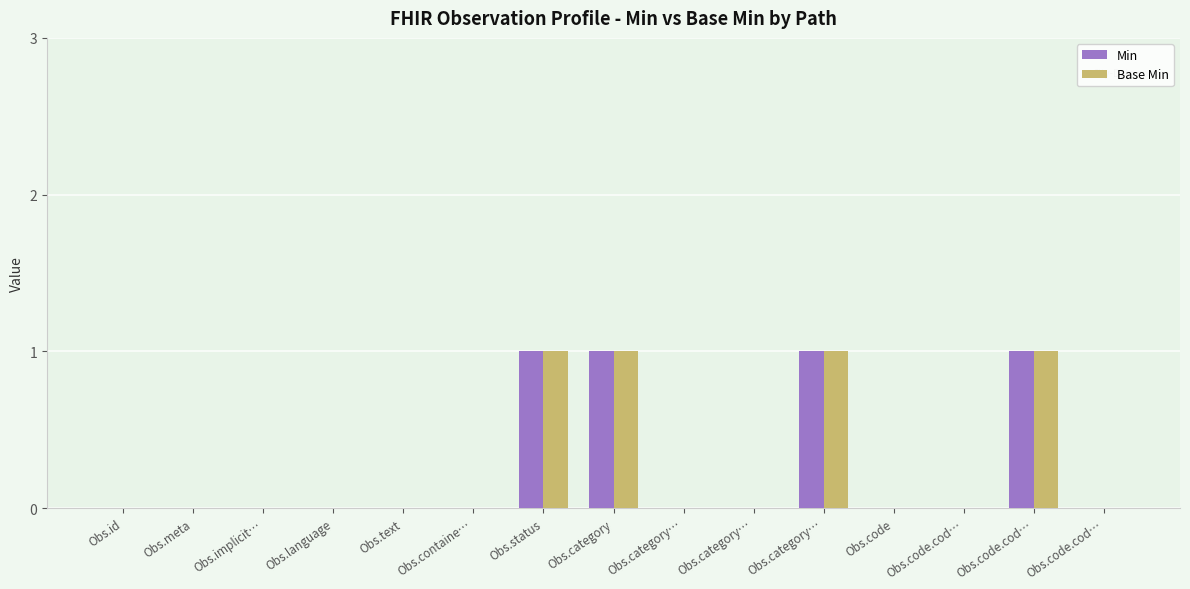

How many series are shown in this chart?

2